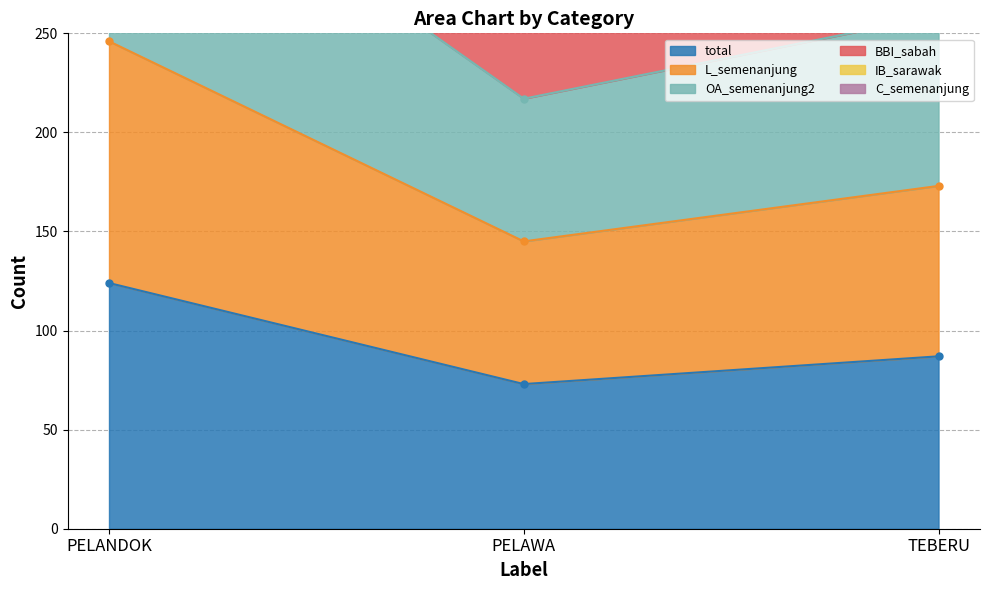

Between TEBERU and PELAWA, which is larger?

TEBERU